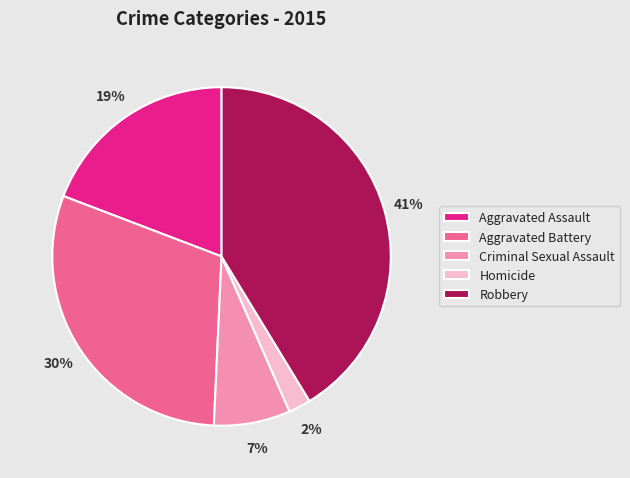

Do Criminal Sexual Assault and Robbery together represent more than half of the pie?

No